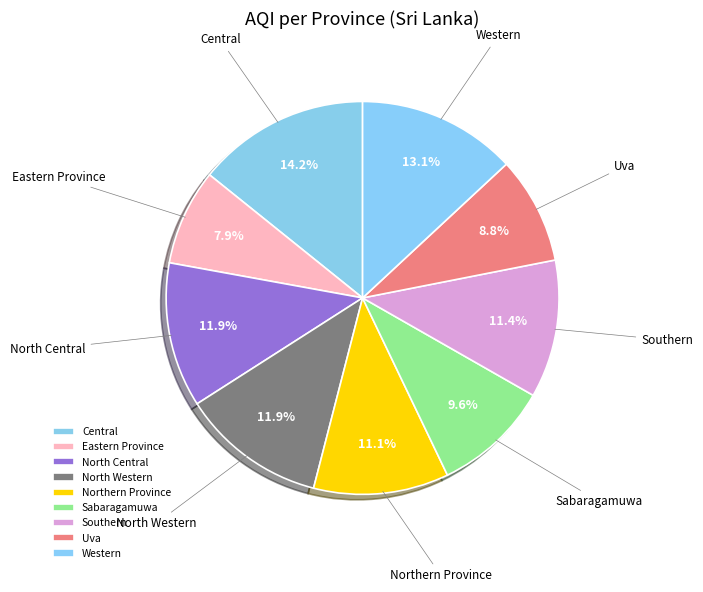

To the nearest percent, what is the difference between the Uva and North Western slice percentages?

3%